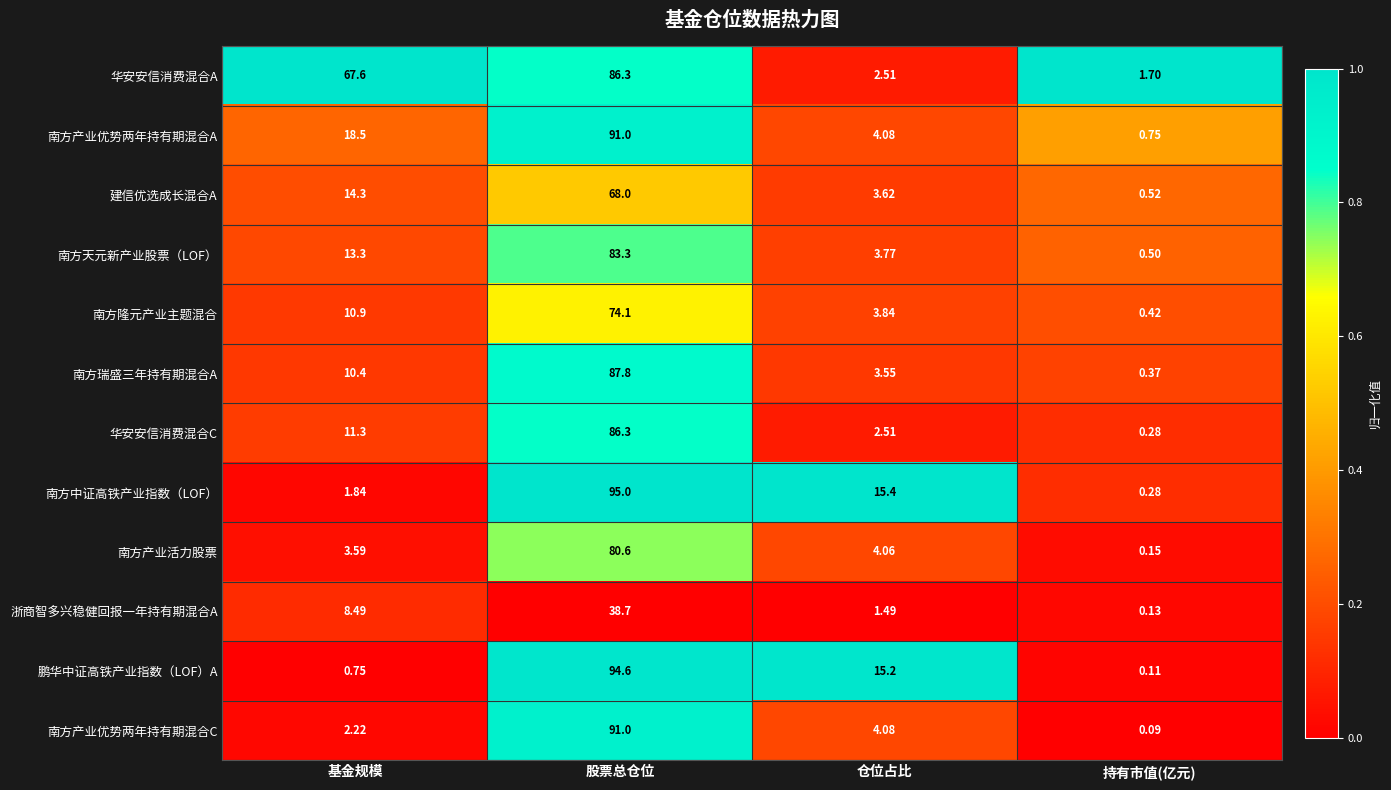

At how many categories does at least one series exceed 0?

4